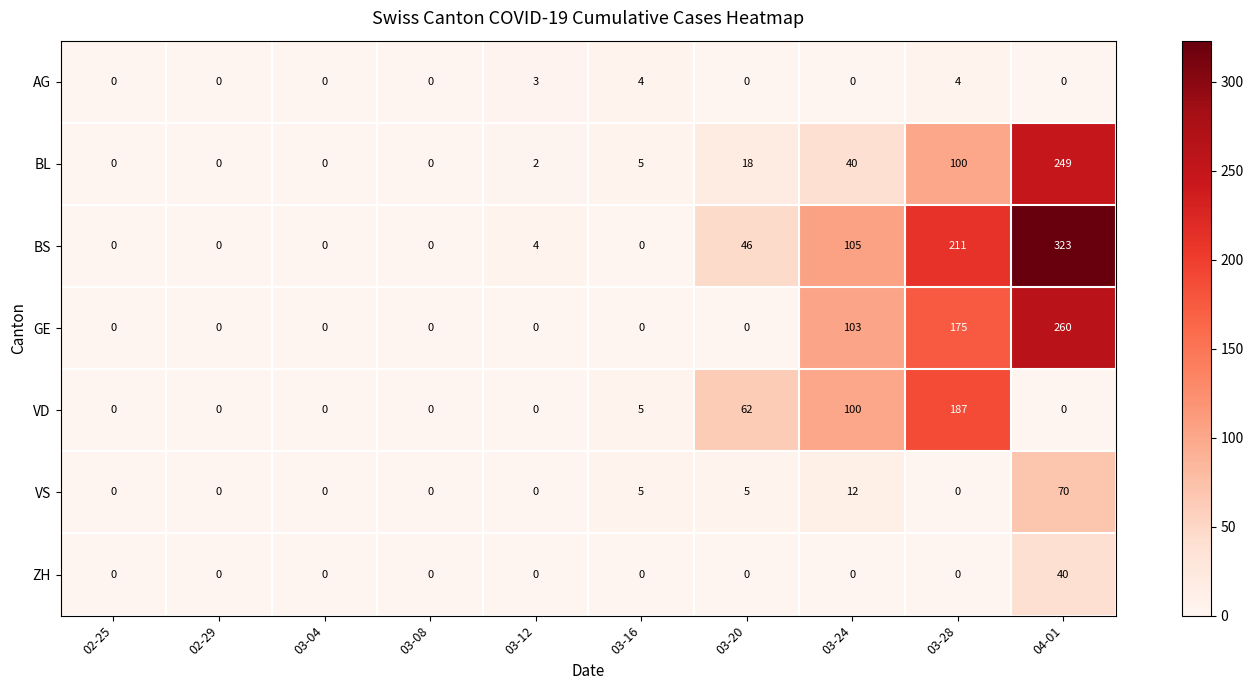

What is the difference between the maximum and minimum values in the GE series?

260